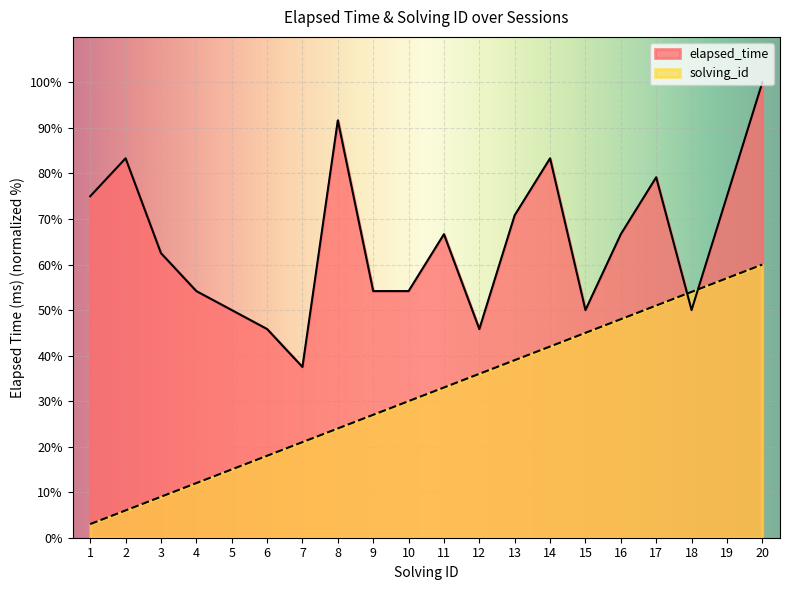

What is the maximum value shown in the chart?

100.0